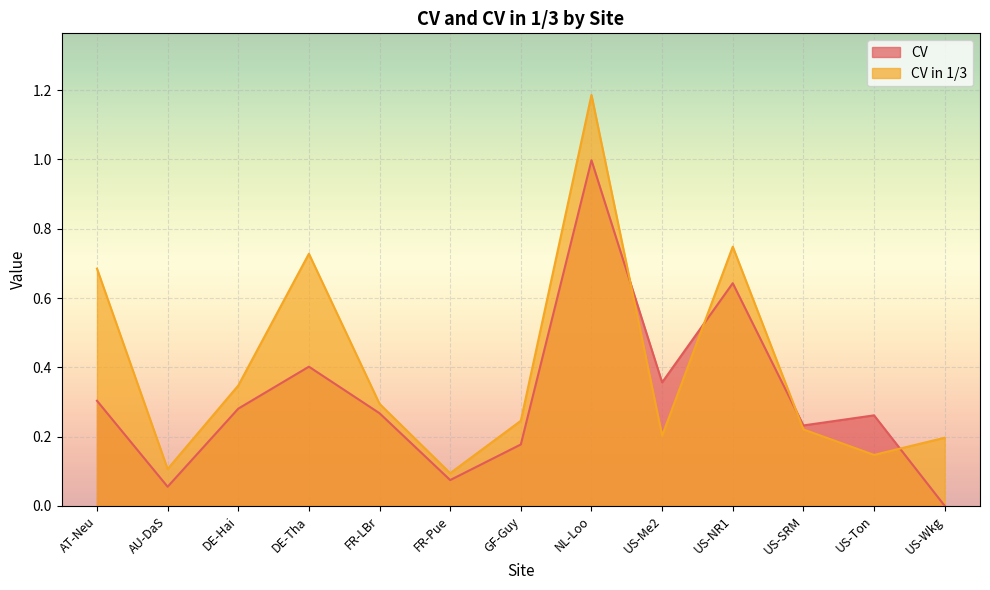

In CV, how many points are lower than both neighbors (excluding endpoints)?

4